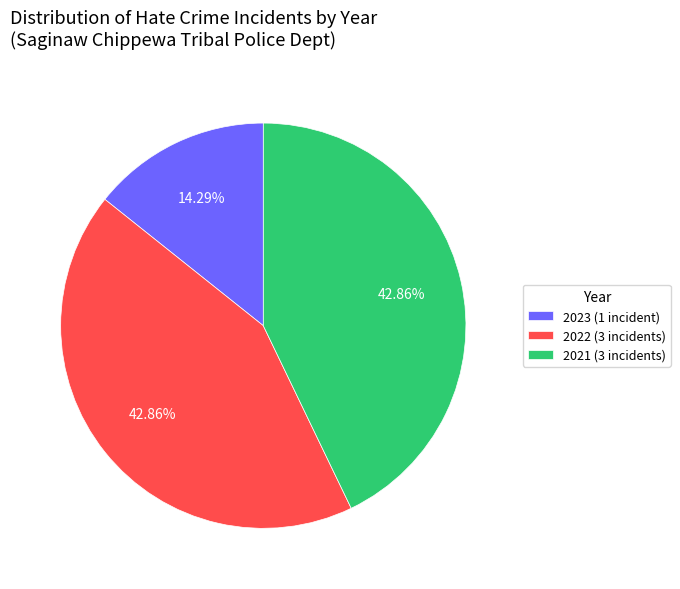

Combined, do 2023 and 2021 account for over 50%?

Yes